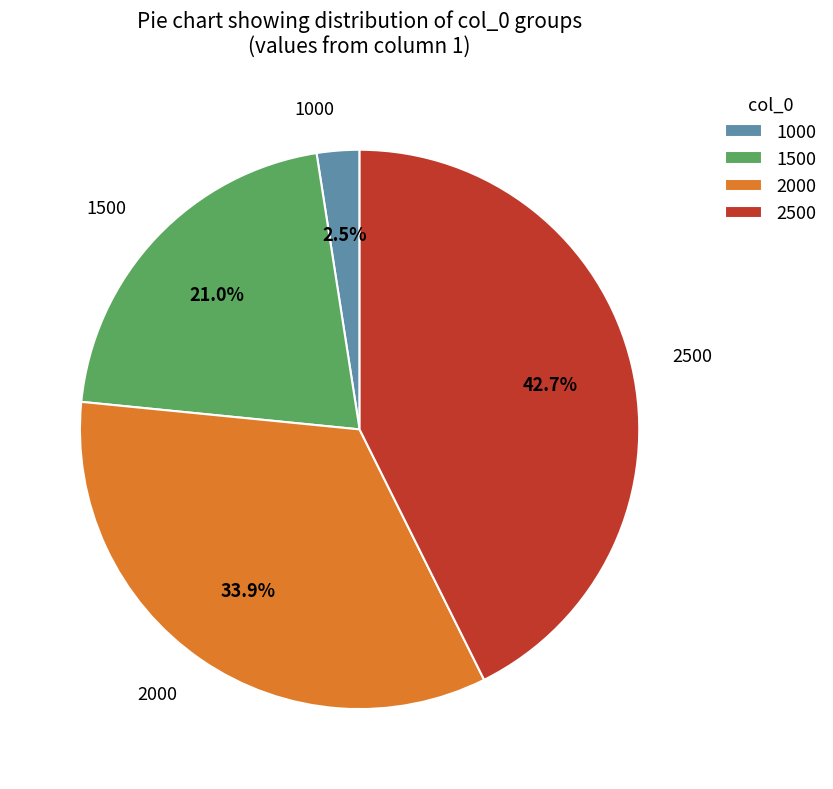

Rank the categories by value from highest to lowest.

2500, 2000, 1500, 1000